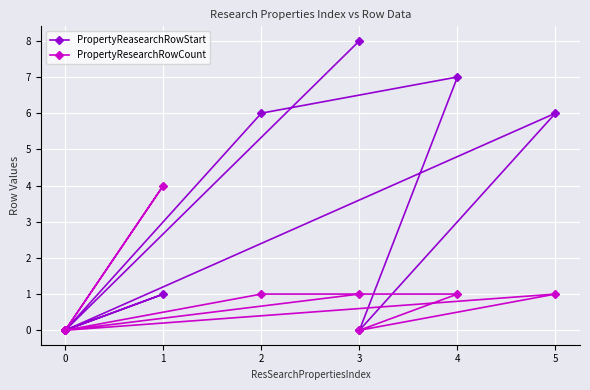

Where is the first local minimum for PropertyResearchRowCount?

3